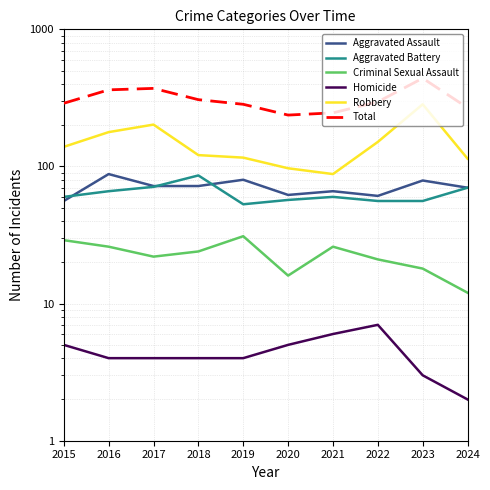

The value of Aggravated Battery at 2017 is 115. True or false?

False